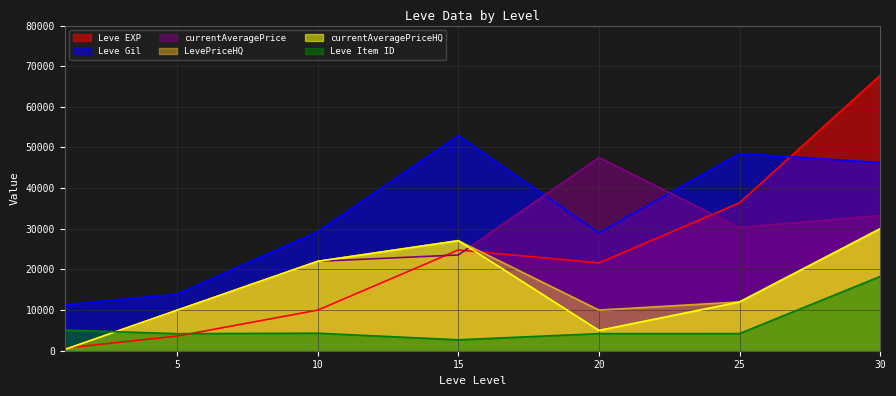

At which category is the sum across all series the highest?

30